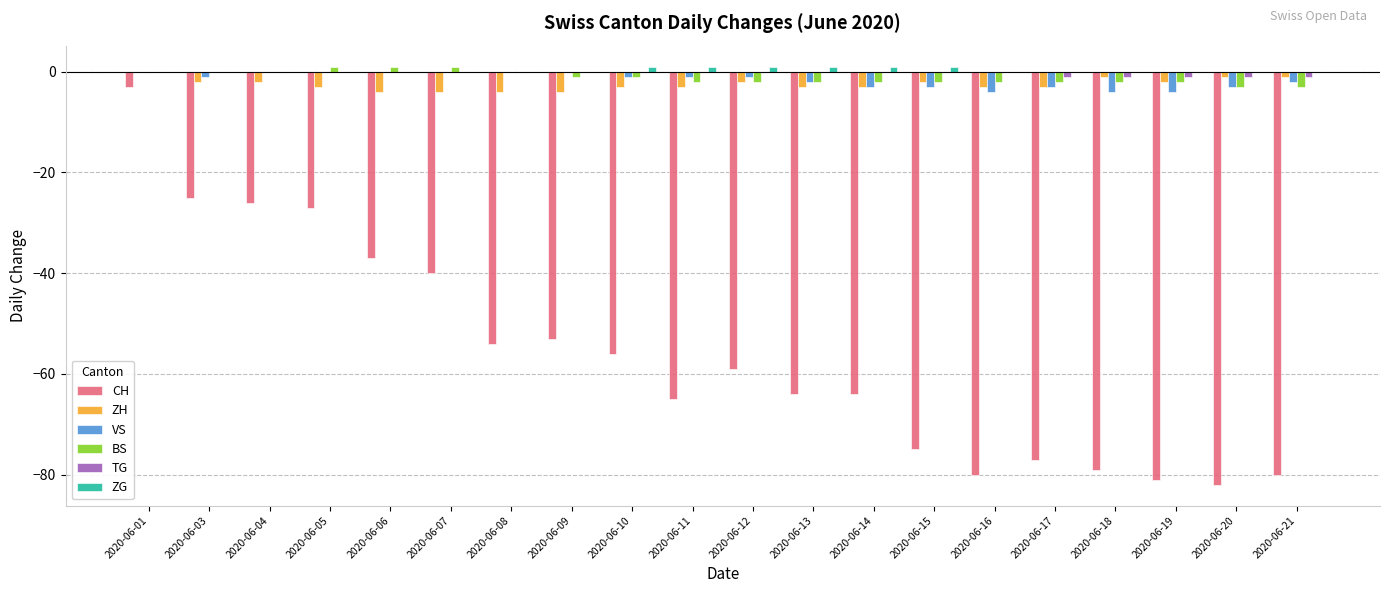

What is the spread (max minus min) of values at 2020-06-06?

38